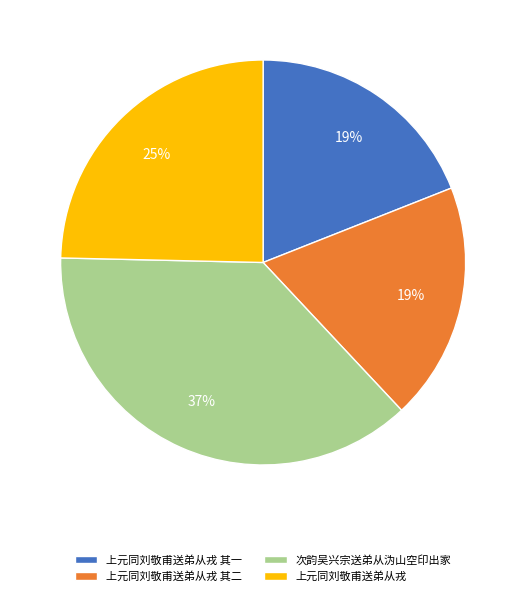

How many slices are in this pie chart?

4